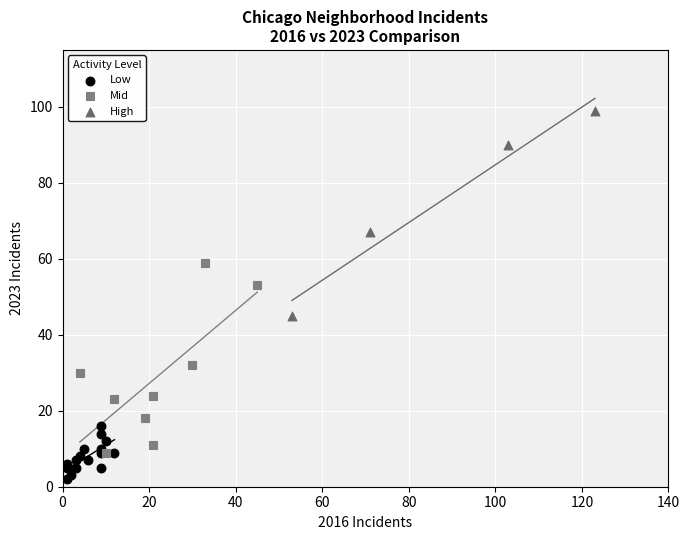

Which series reaches the minimum Y coordinate?

Low